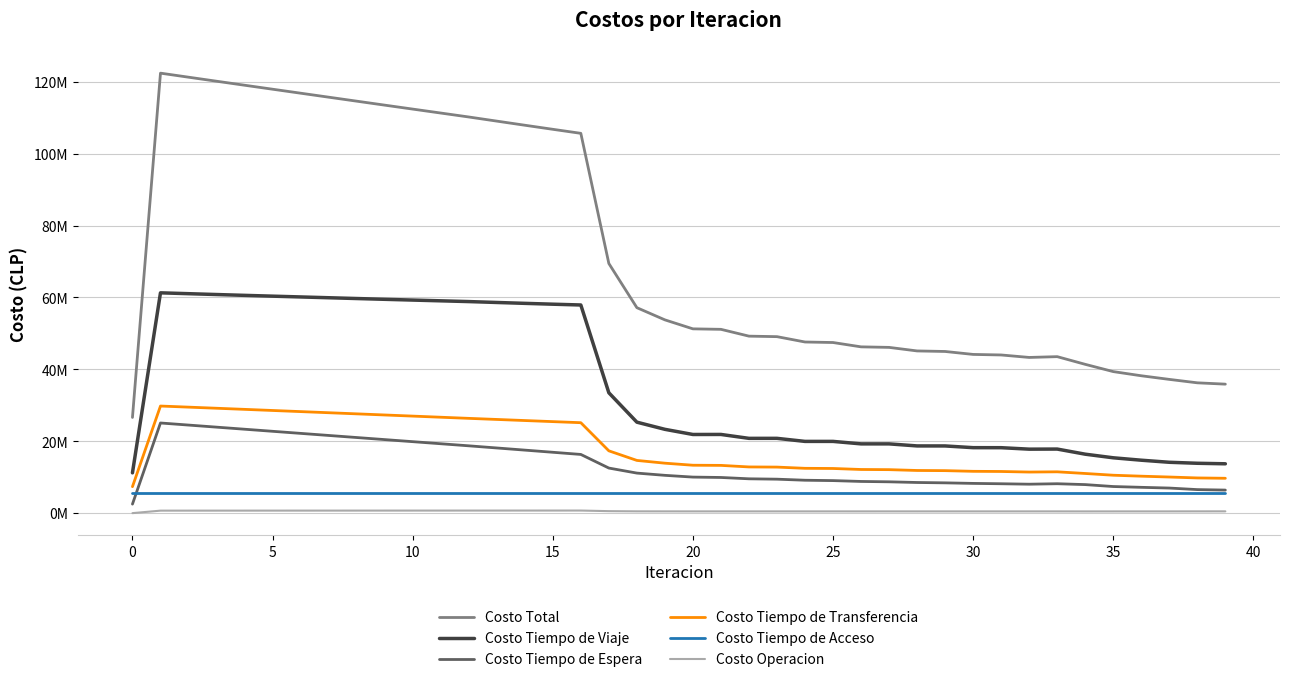

Is this an area chart (filled region under the line)?

No